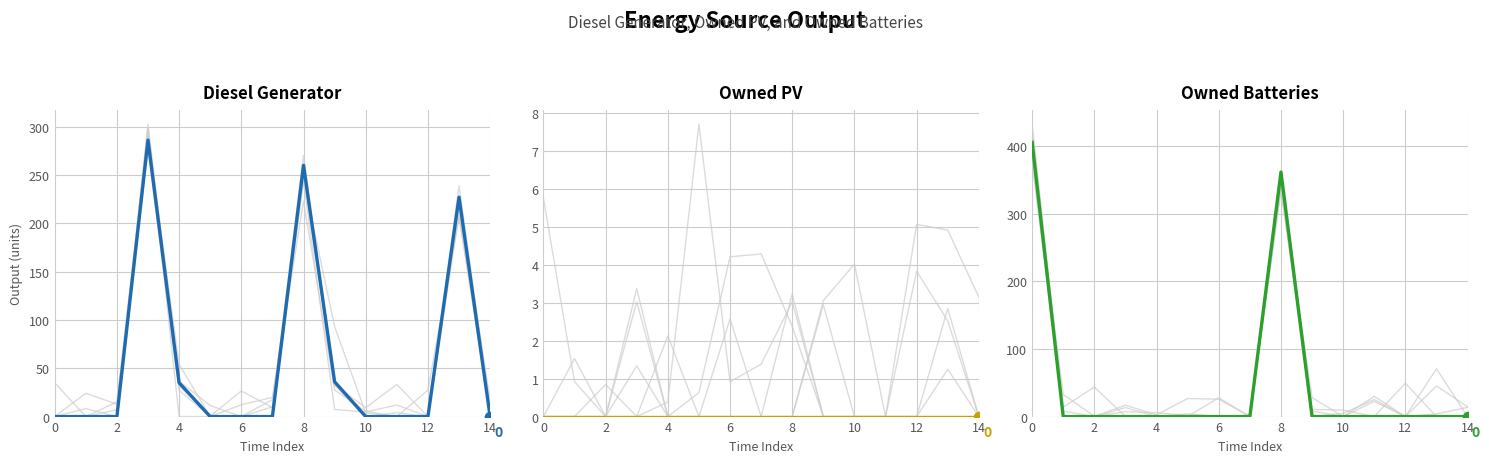

Which series reaches the minimum Y coordinate?

Diesel Generator